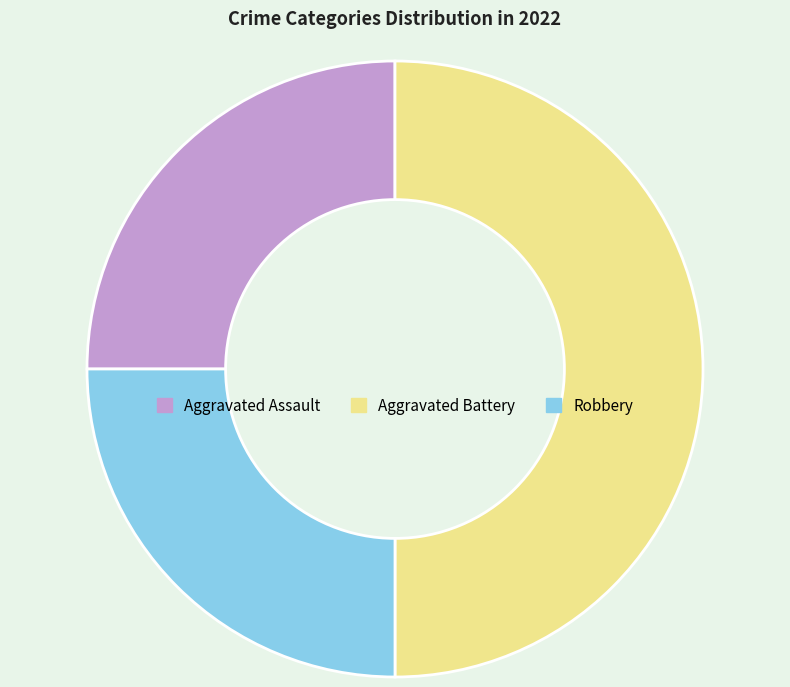

True or false: Robbery accounts for 38% of the total.

False